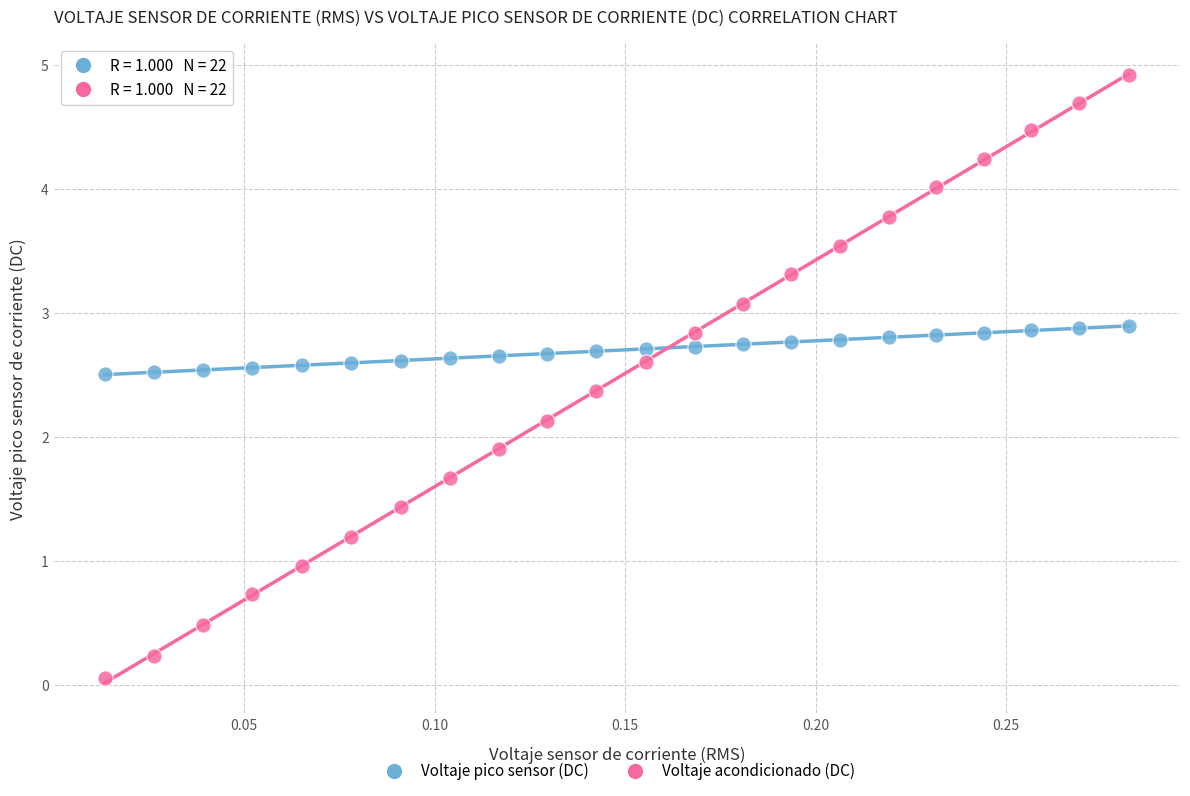

Across all data points, what is the range of X values (max minus min)?

0.3